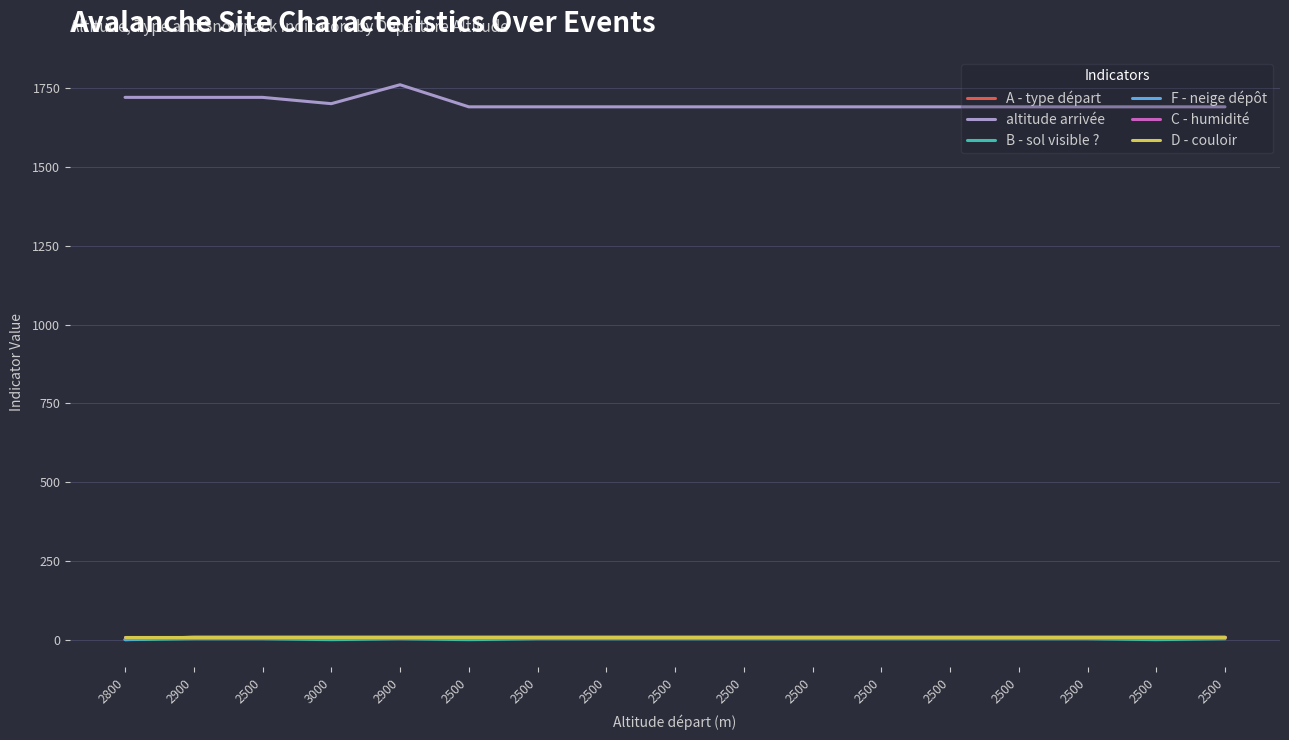

What is the value of the A - type départ point at the 6th from the left?

9